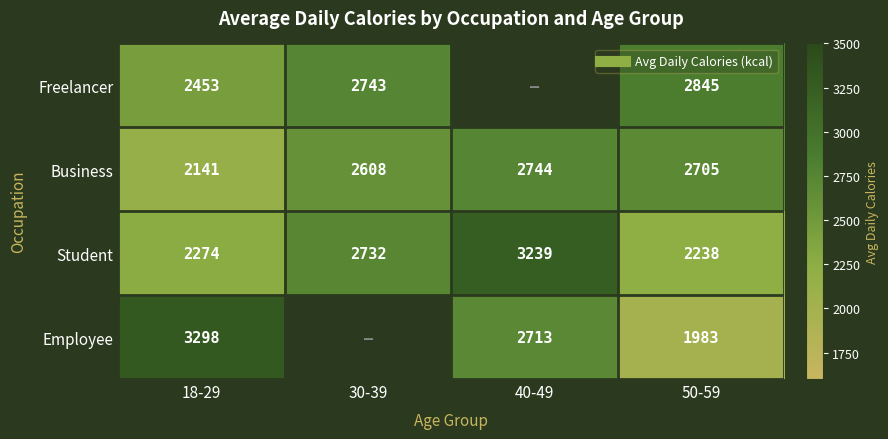

What is the maximum value for Business?

2743.6